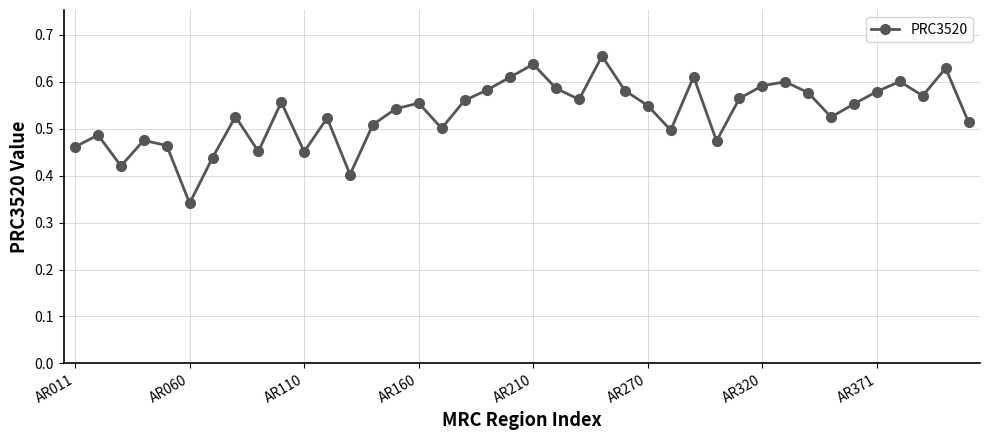

What is the sum of all values?

21.3